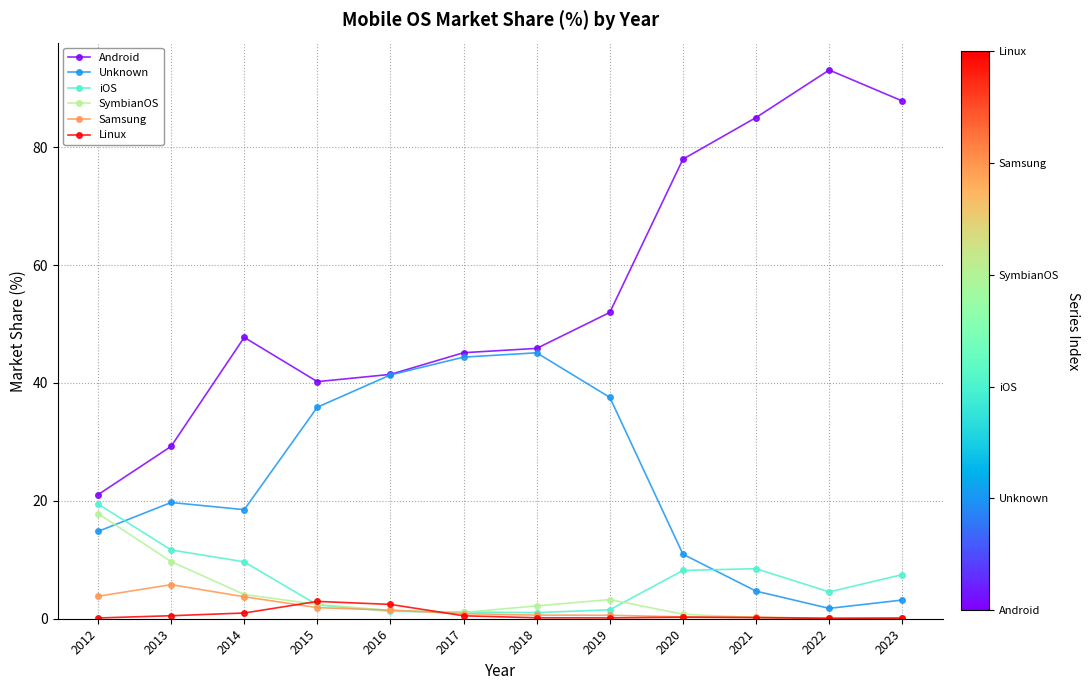

What is the maximum value shown in the chart?

93.1